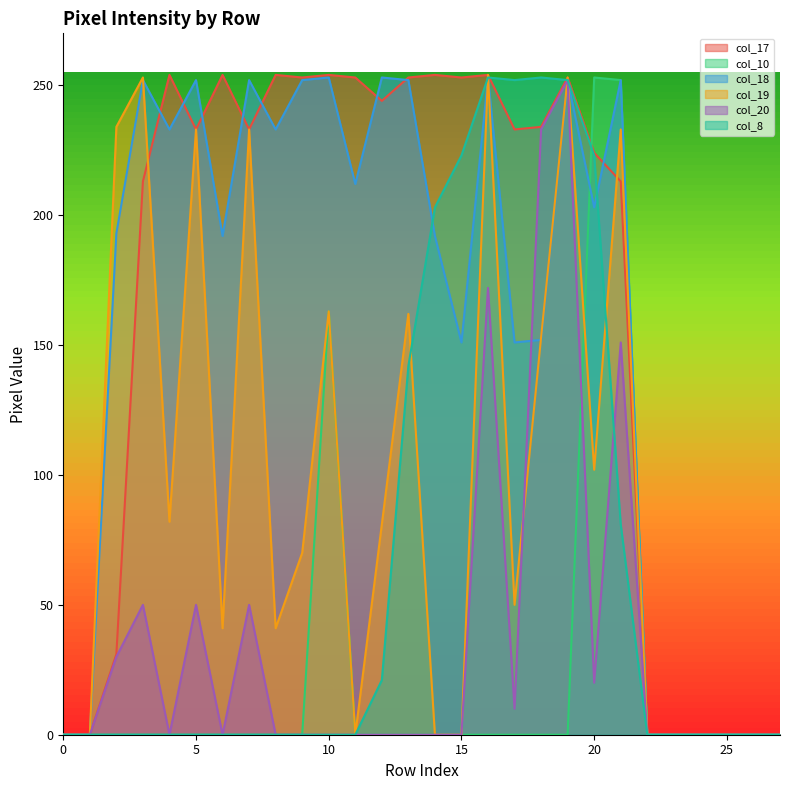

What is the maximum value for col_10?

253